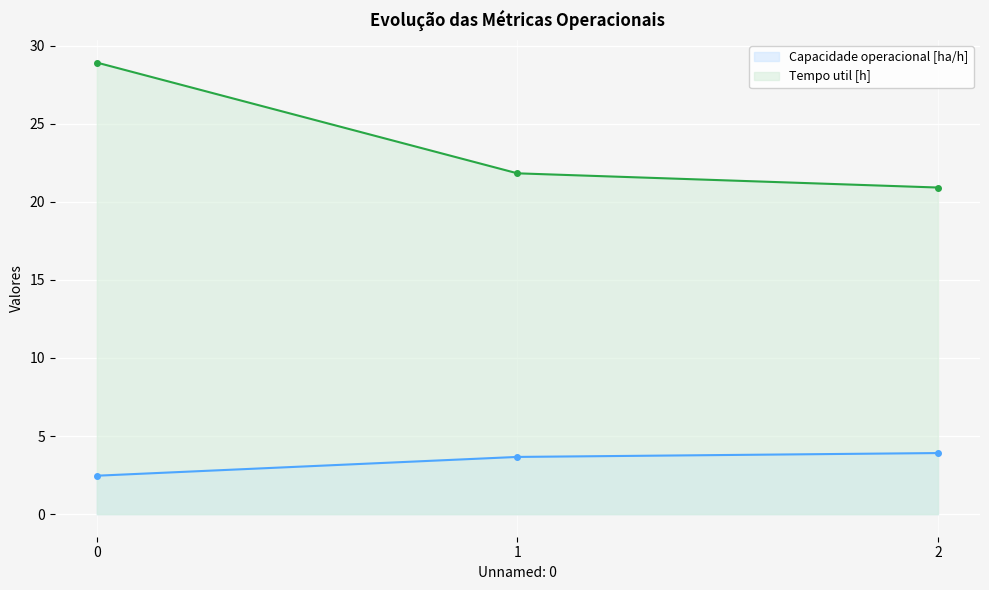

Rank the series by their maximum value, from lowest to highest.

Capacidade operacional [ha/h], Tempo util [h]